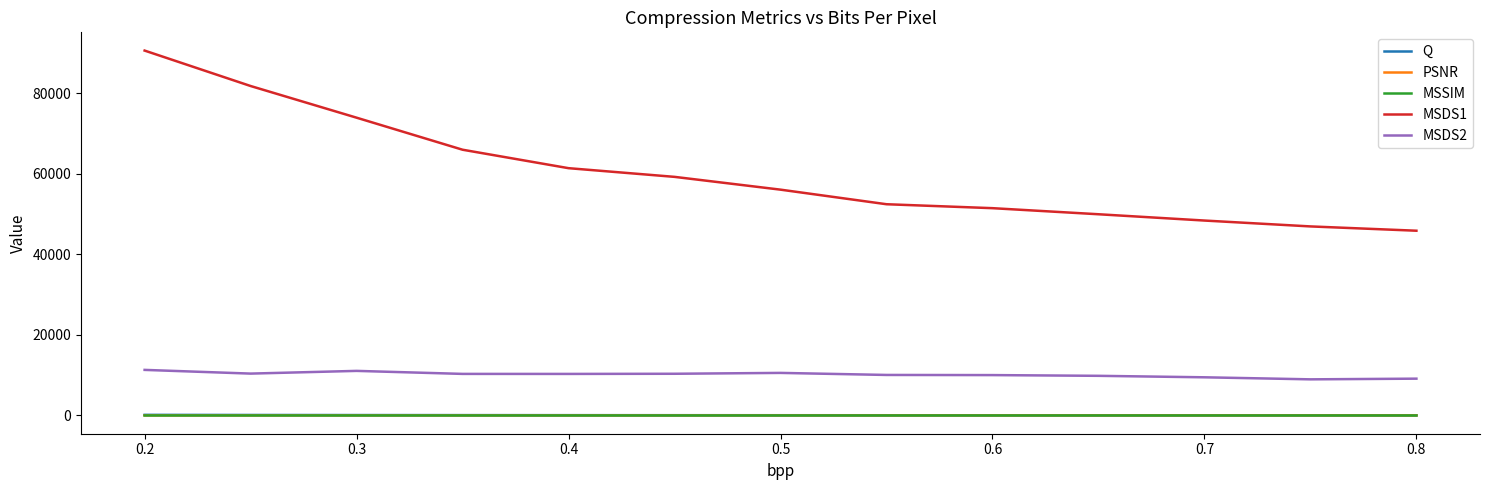

What are all the series names shown in the legend?

Q, PSNR, MSSIM, MSDS1, MSDS2